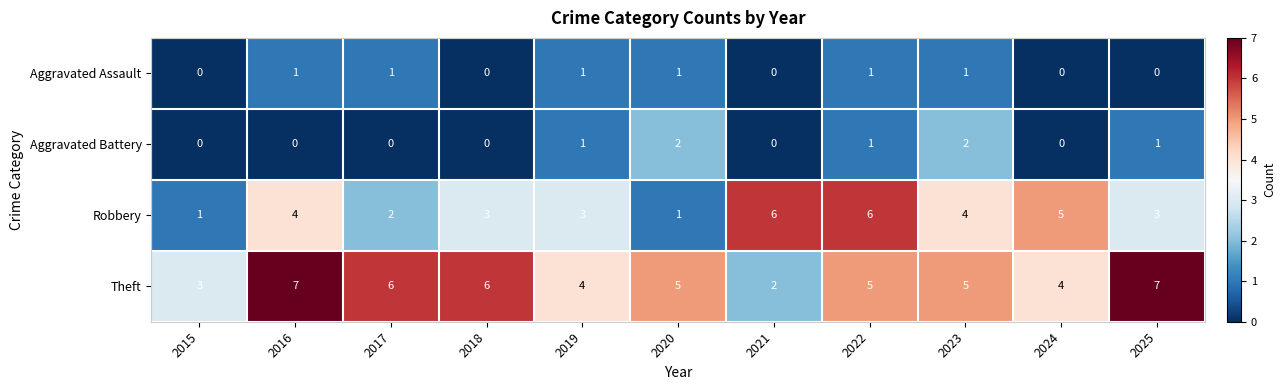

Which category has the lowest value in the Theft series?

2021